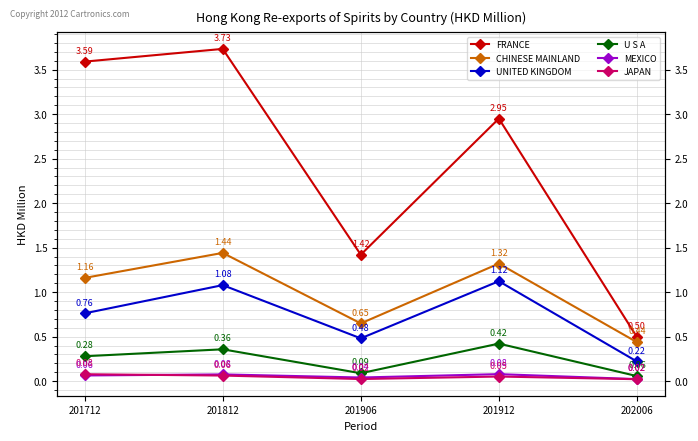

What is the difference between the maximum and minimum values in the JAPAN series?

0.1